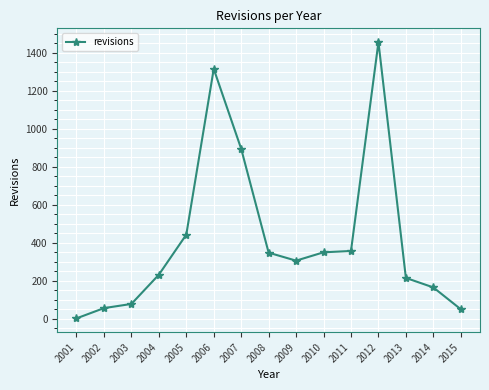

Is it true that the value at 2011 is 356?

True